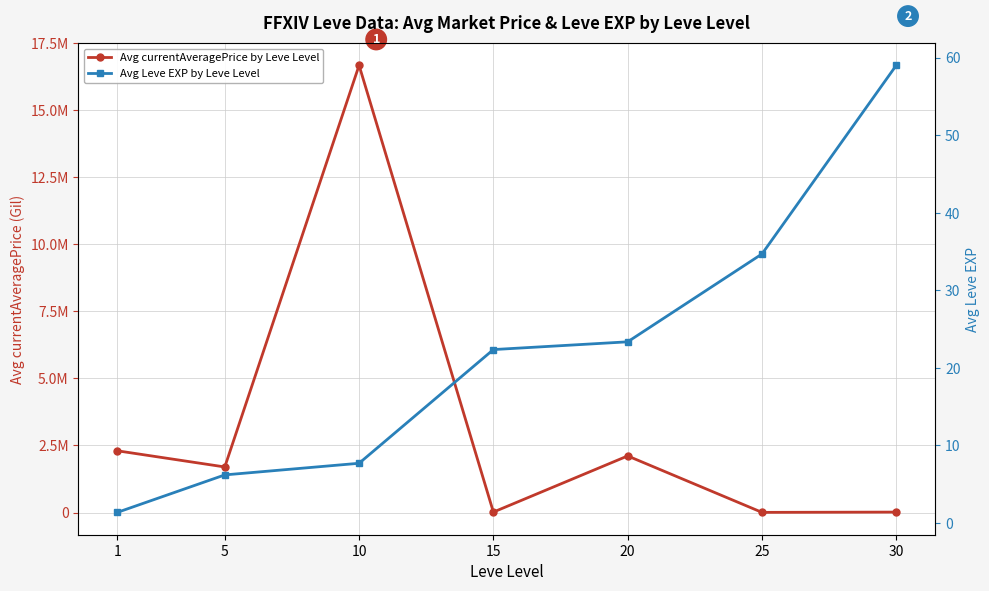

How many data points does each series have?

7